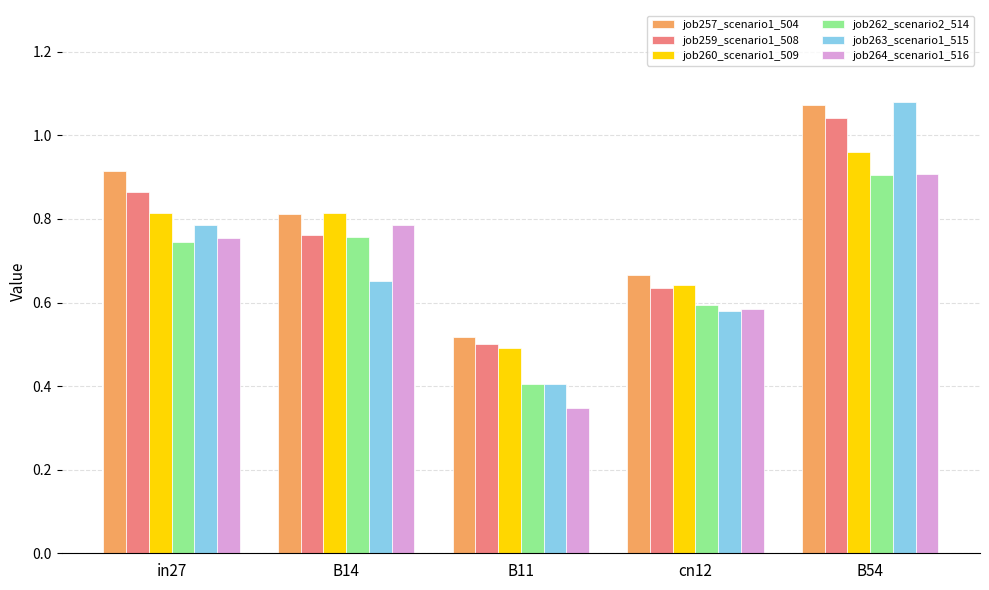

What is the difference between the job264_scenario1_516 values at B14 and B11?

0.4